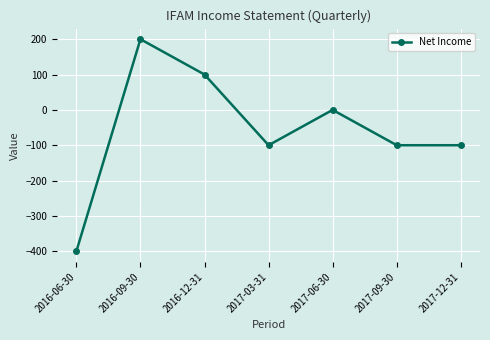

True or false: the data has more than 2 interior local peaks.

False